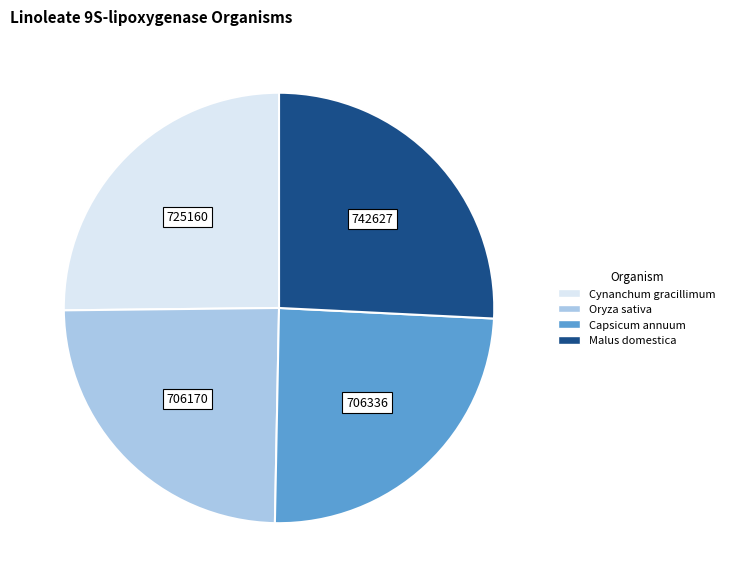

Is Oryza sativa the majority of the pie?

No